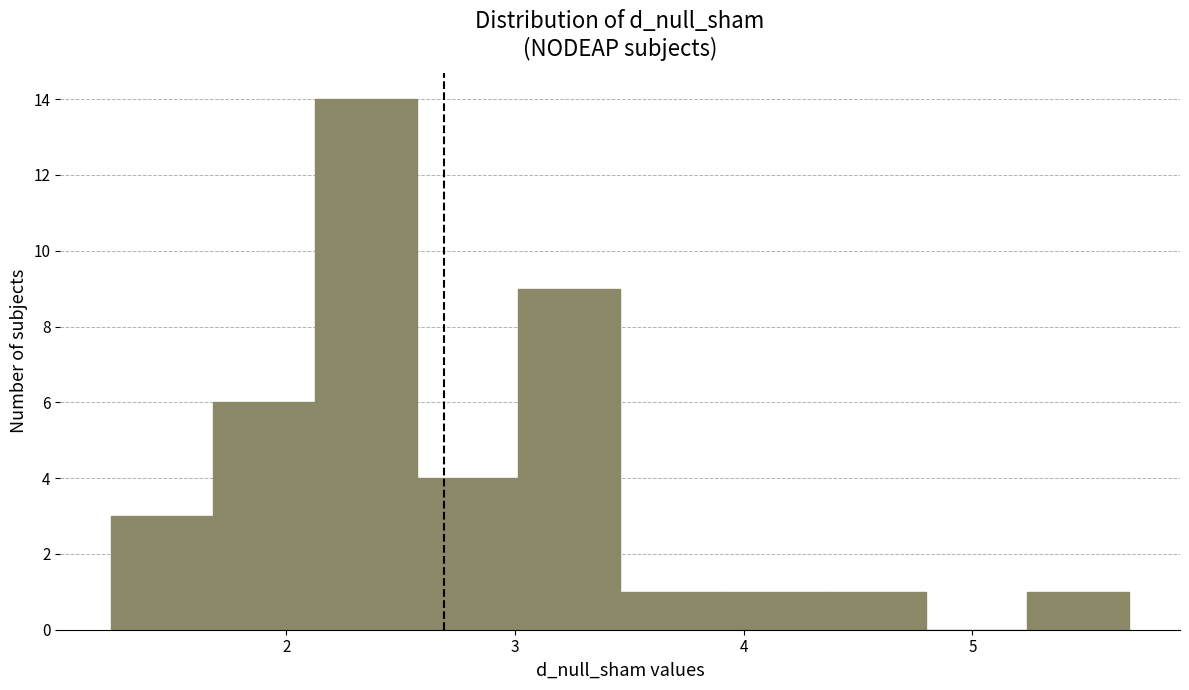

Which range on the x-axis has the tallest bar?

2.1 to 2.6